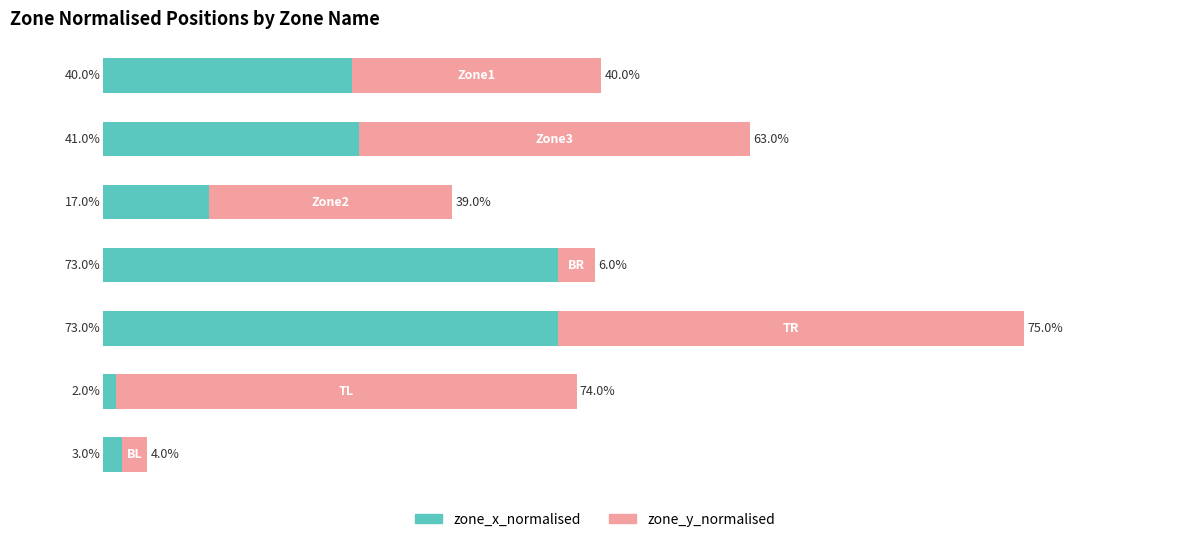

Reading right to left, extract all data points from this chart.

zone_x_normalised: 40.0	41.0	17.0	73.0	73.0	2.0	3.0
zone_y_normalised: 40.0	63.0	39.0	6.0	75.0	74.0	4.0